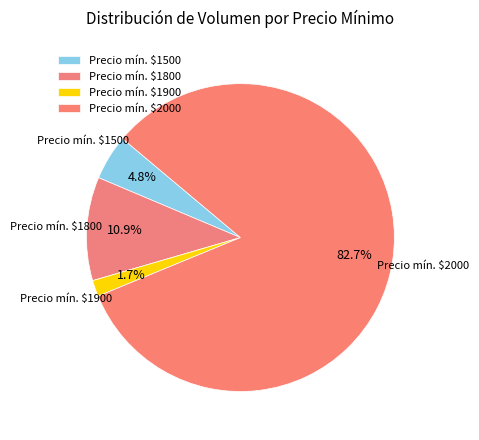

How much of the chart is everything except Precio mín. $1500?

95.2%